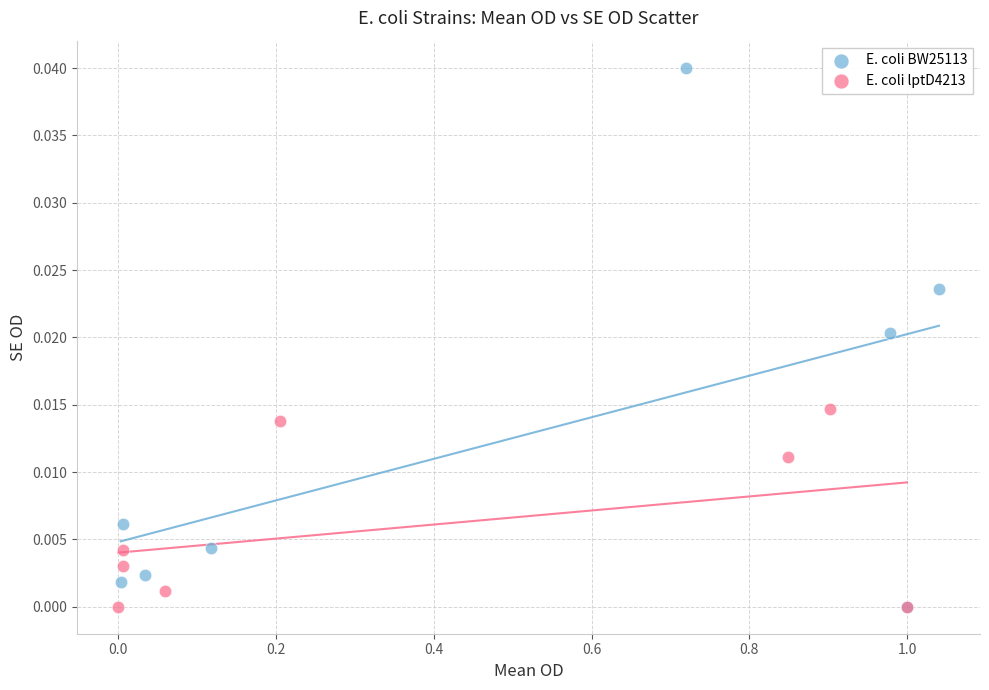

Which series reaches the maximum Y coordinate?

E. coli BW25113